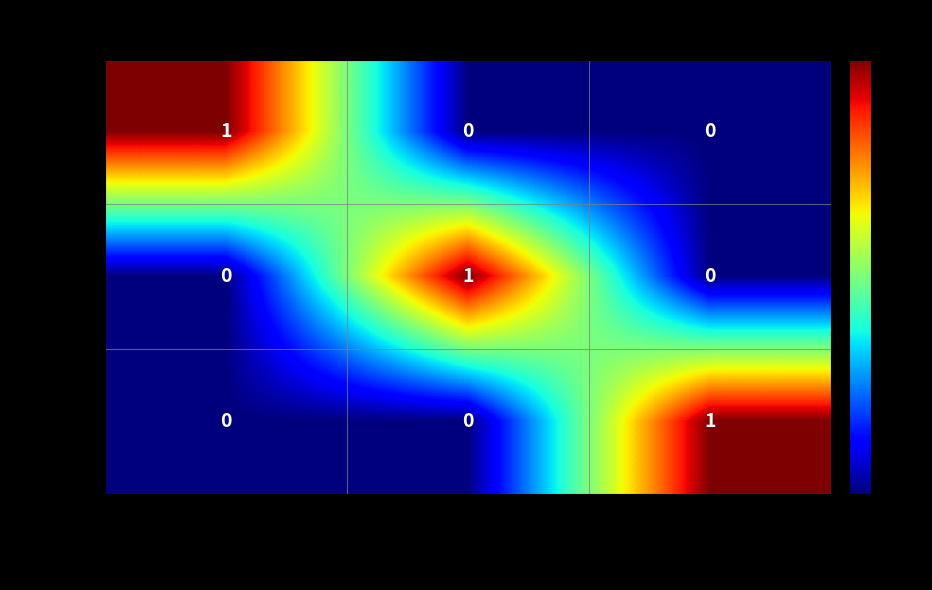

Count the C0040147 values in the range 0 to 1.

3